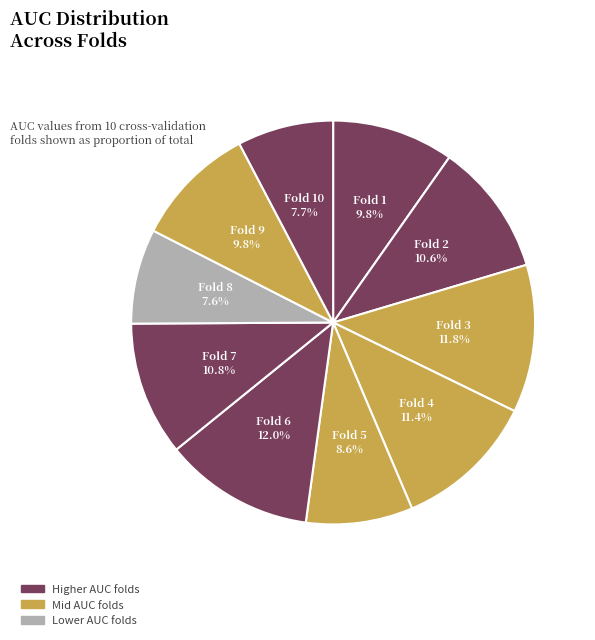

To the nearest percent, what is the difference between the largest and smallest slice percentages?

4%